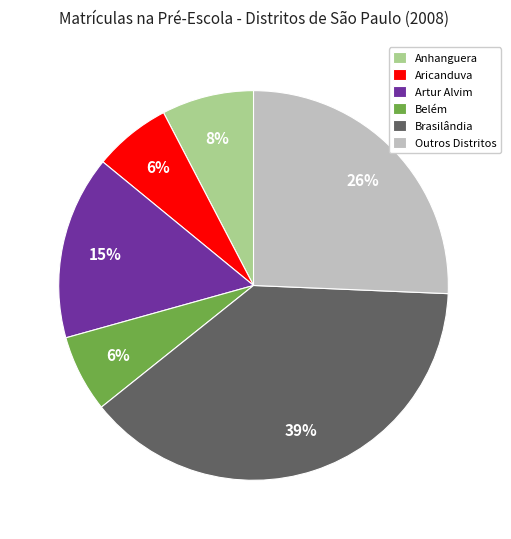

Between Brasilândia and Belém, which is larger?

Brasilândia